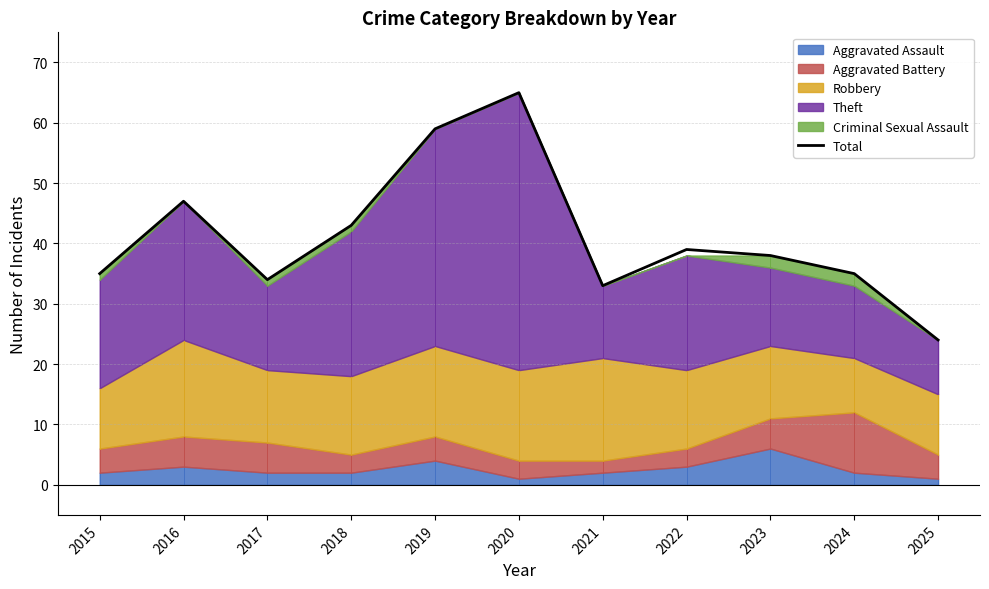

What is the value of the 11th point from the left?

24